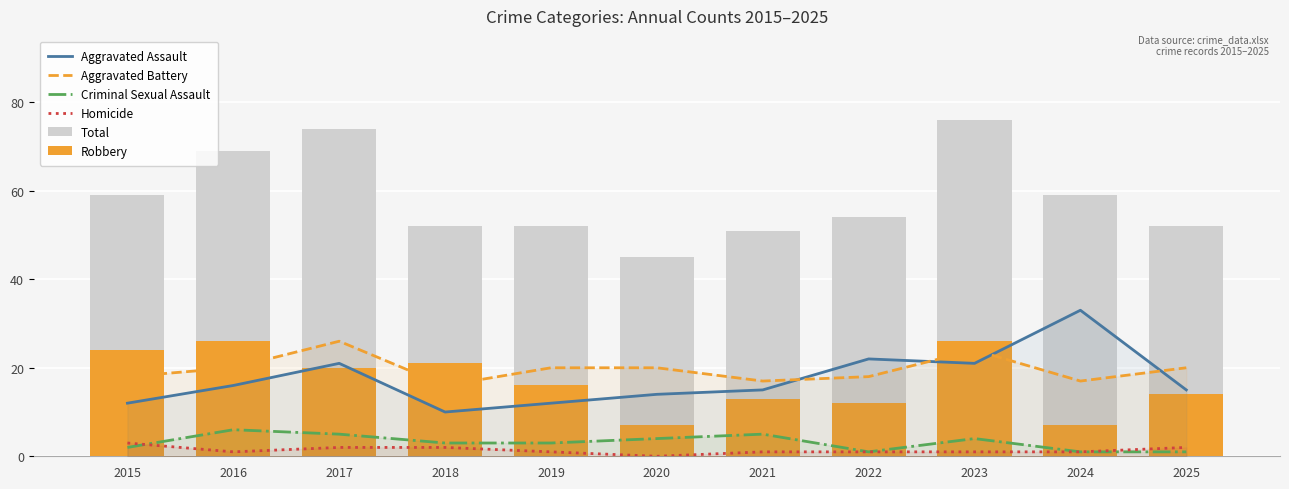

Reading left to right, transcribe all the data shown in this chart.

Aggravated Assault: 2015=12	2016=16	2017=21	2018=10	2019=12	2020=14	2021=15	2022=22	2023=21	2024=33	2025=15
Aggravated Battery: 2015=18	2016=20	2017=26	2018=16	2019=20	2020=20	2021=17	2022=18	2023=24	2024=17	2025=20
Criminal Sexual Assault: 2015=2	2016=6	2017=5	2018=3	2019=3	2020=4	2021=5	2022=1	2023=4	2024=1	2025=1
Homicide: 2015=3	2016=1	2017=2	2018=2	2019=1	2020=0	2021=1	2022=1	2023=1	2024=1	2025=2
Total: 2015=59	2016=69	2017=74	2018=52	2019=52	2020=45	2021=51	2022=54	2023=76	2024=59	2025=52
Robbery: 2015=24	2016=26	2017=20	2018=21	2019=16	2020=7	2021=13	2022=12	2023=26	2024=7	2025=14